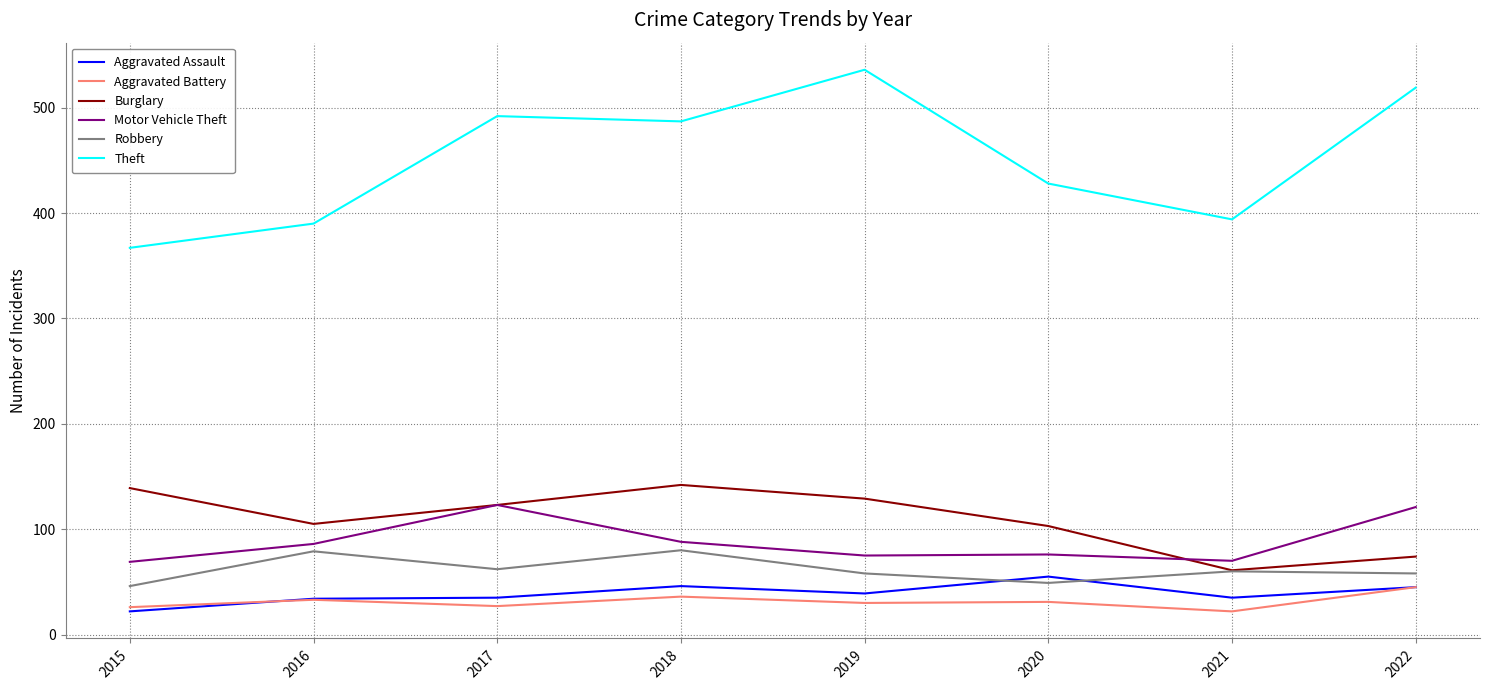

What is the average value of the Theft series?

452